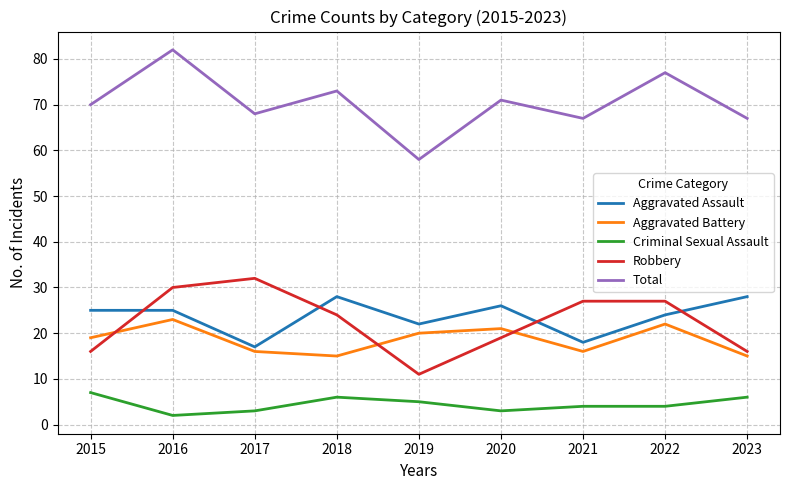

True or false: Aggravated Battery and Robbery cross at least once.

True